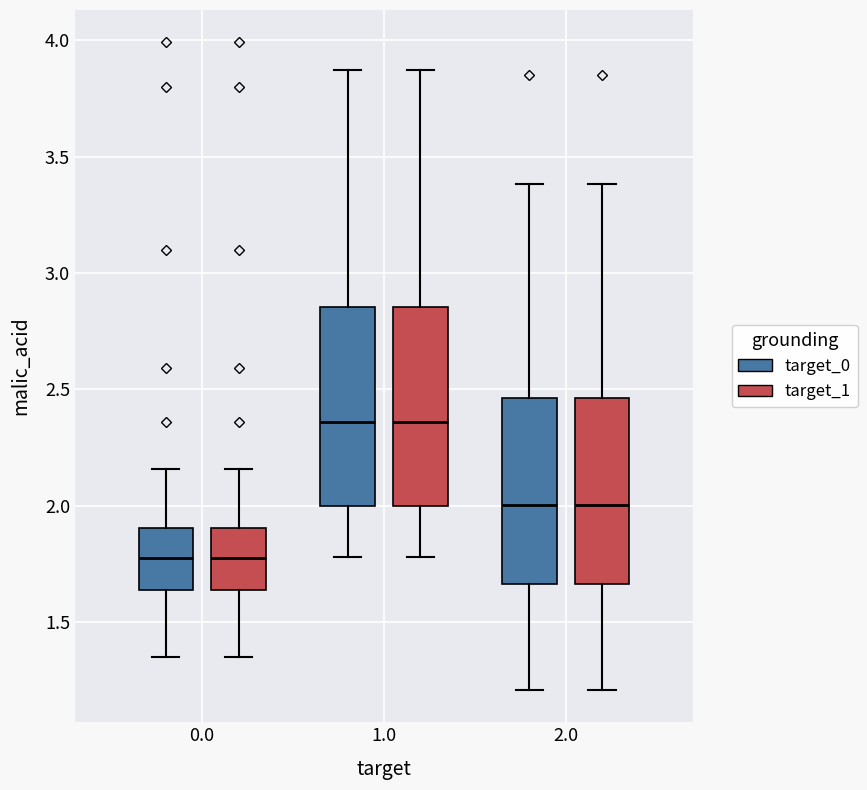

Where is the upper edge of the box for 0.0 (target_0) on the y-axis? The values are not printed on the chart, so give them approximately, as read against the axis.

1.90